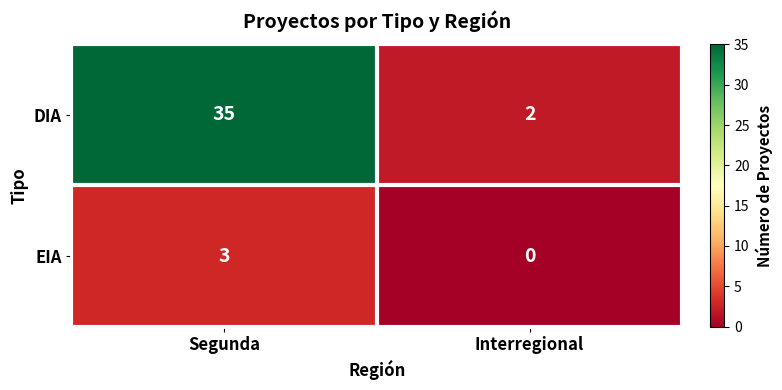

At how many categories does at least one series exceed 6?

1